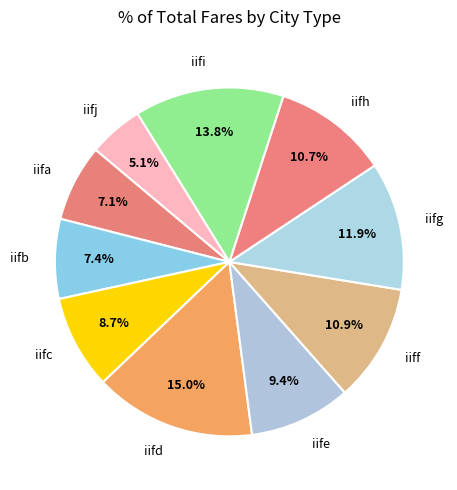

True or false: iife accounts for 3% of the total.

False